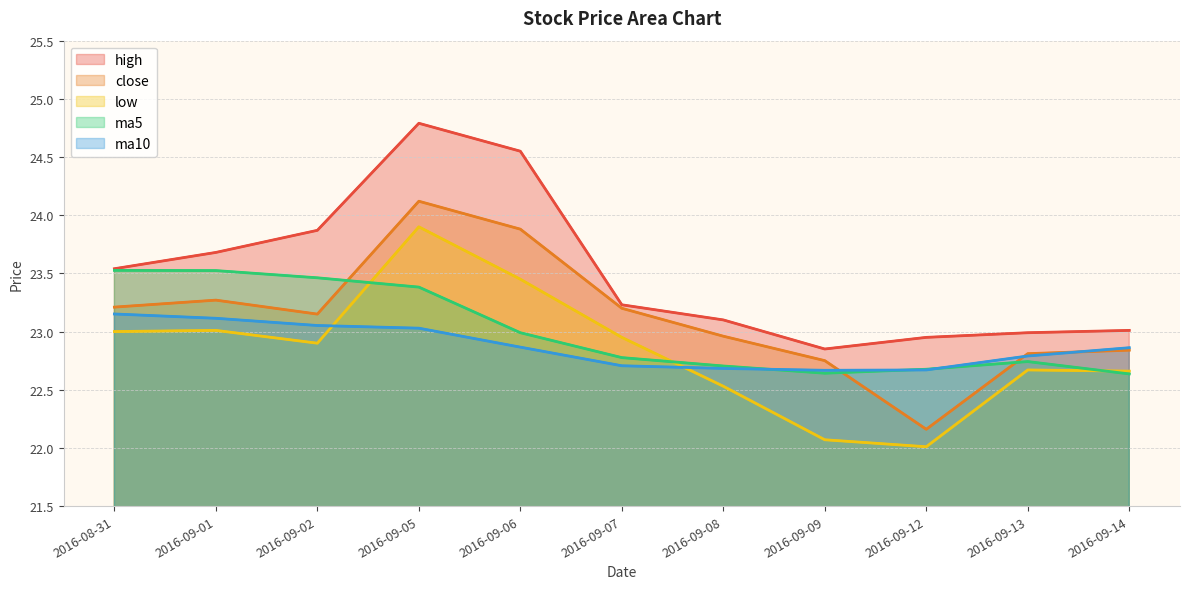

What is the difference between the second highest and second lowest values in the high series?

1.6